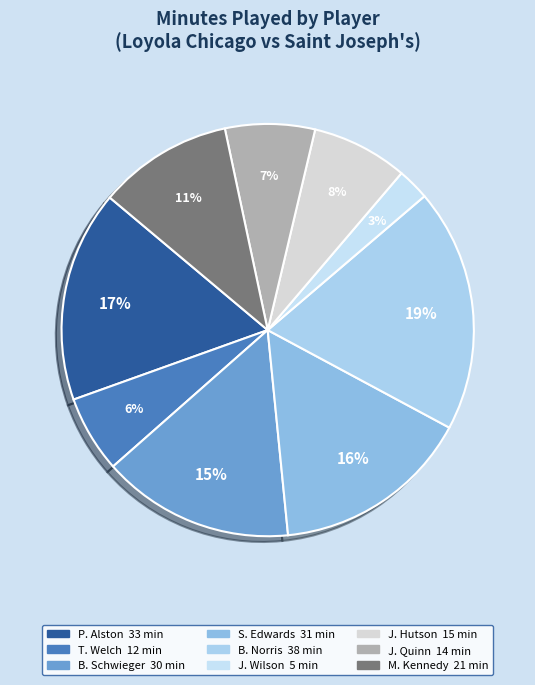

Rank the categories by value from lowest to highest.

J. Wilson, T. Welch, J. Quinn, J. Hutson, M. Kennedy, B. Schwieger, S. Edwards, P. Alston, B. Norris